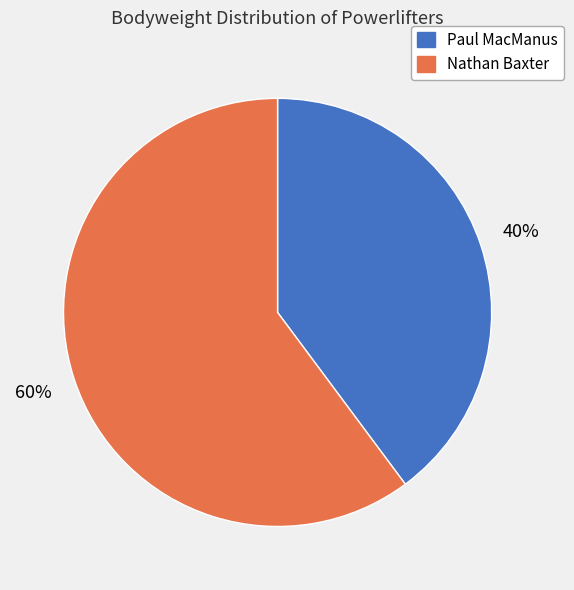

Which category accounts for the majority?

Nathan Baxter